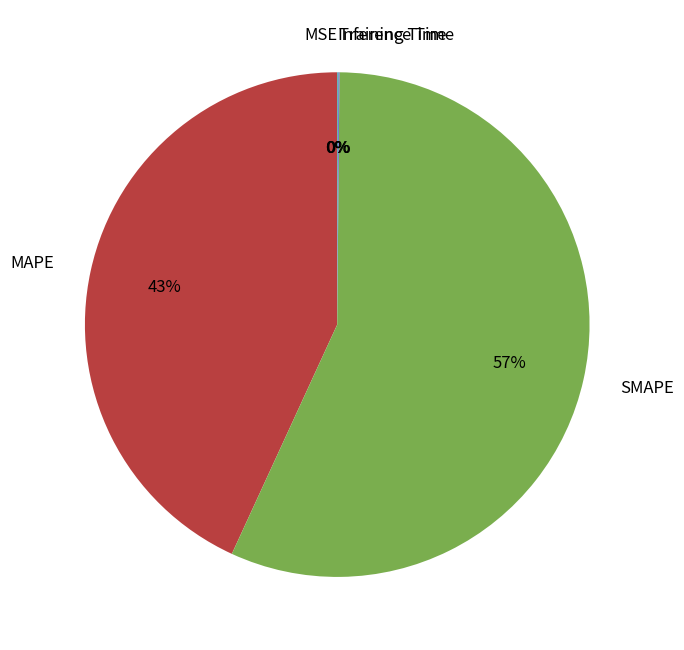

The SMAPE slice represents 50% of the pie. True or false?

False